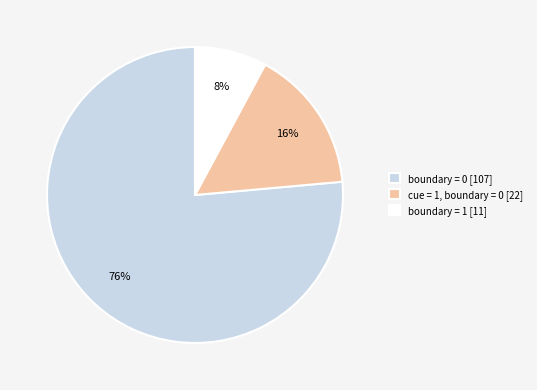

To the nearest percent, what is the combined percentage of boundary = 0 [107] and boundary = 1 [11]?

84%